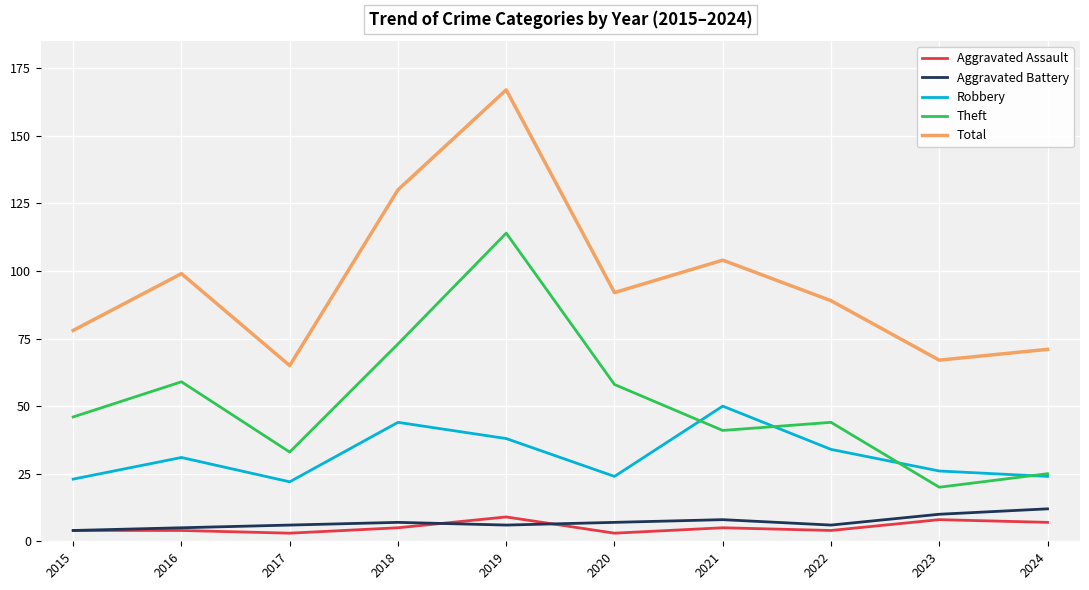

Which series has the largest total across all categories?

Total